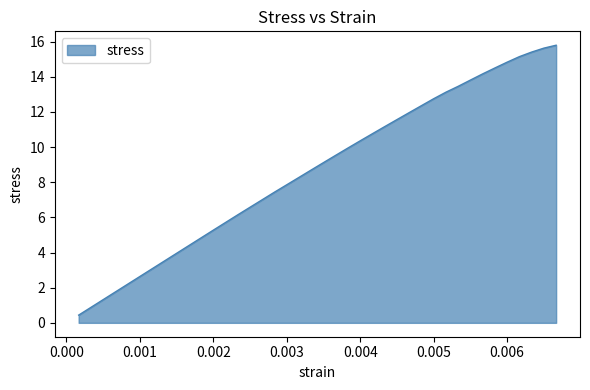

What is the difference between the maximum and minimum values?

15.4